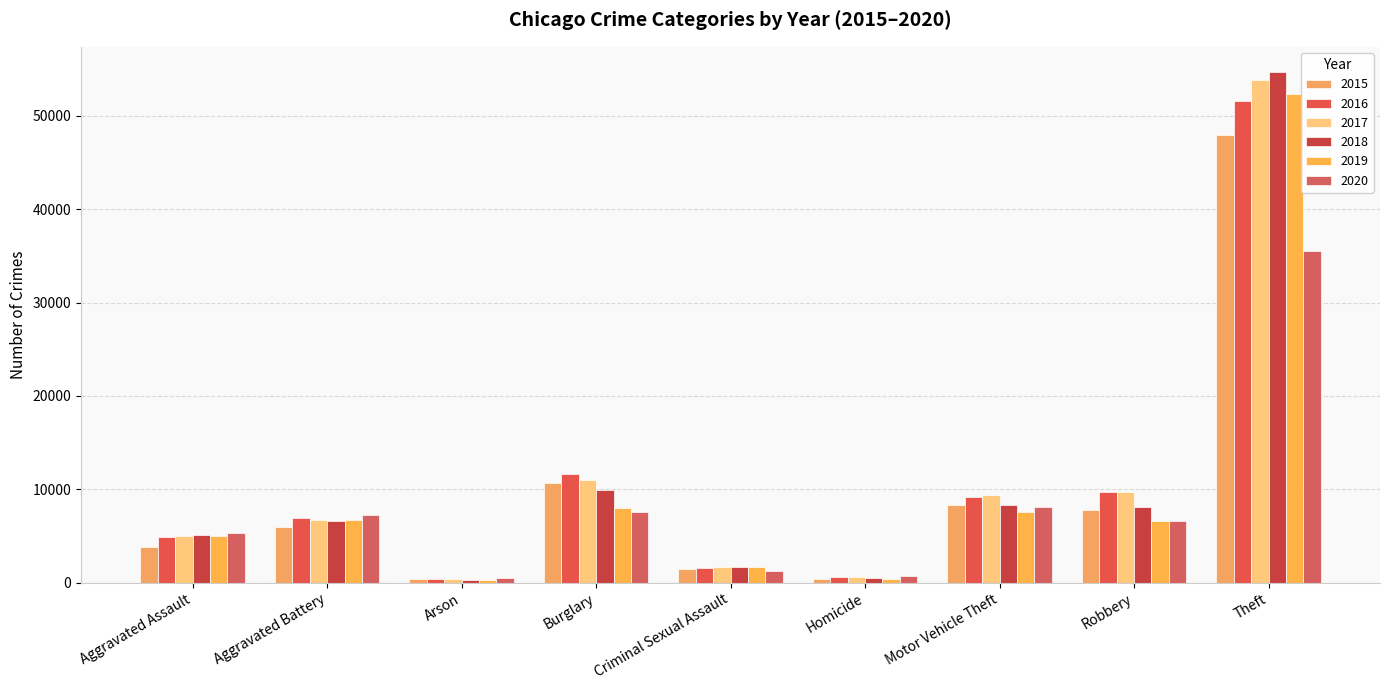

Which category has the highest value in the 2020 series?

Theft